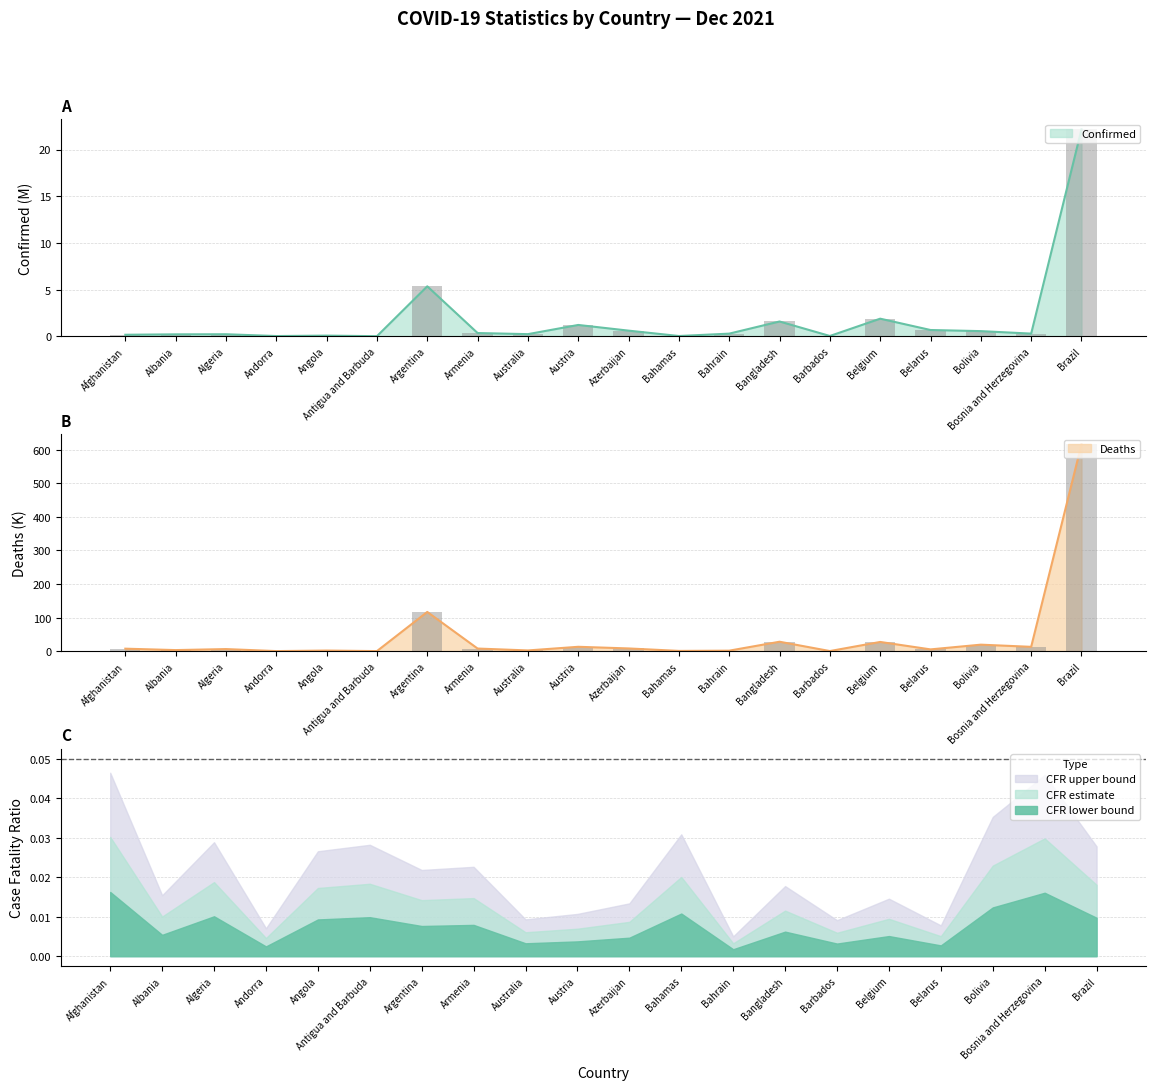

Which series has the largest range (max minus min)?

Deaths